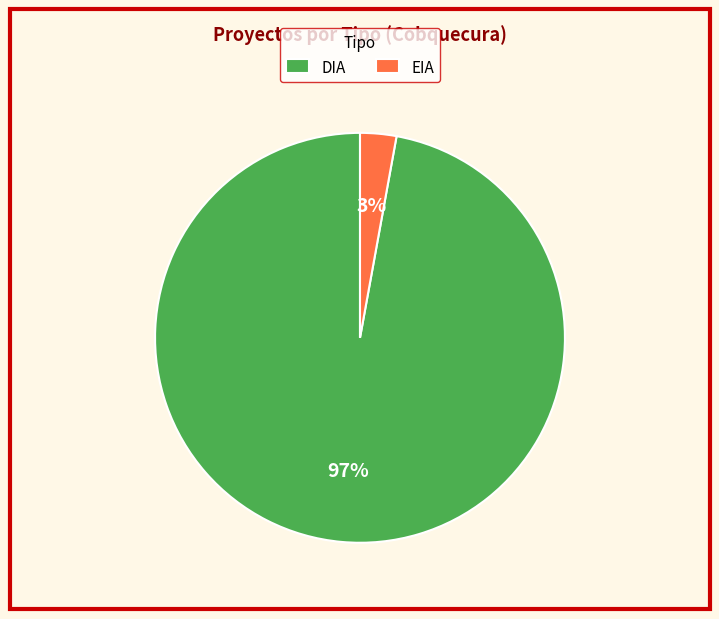

Combined, do DIA and EIA account for over 50%?

Yes